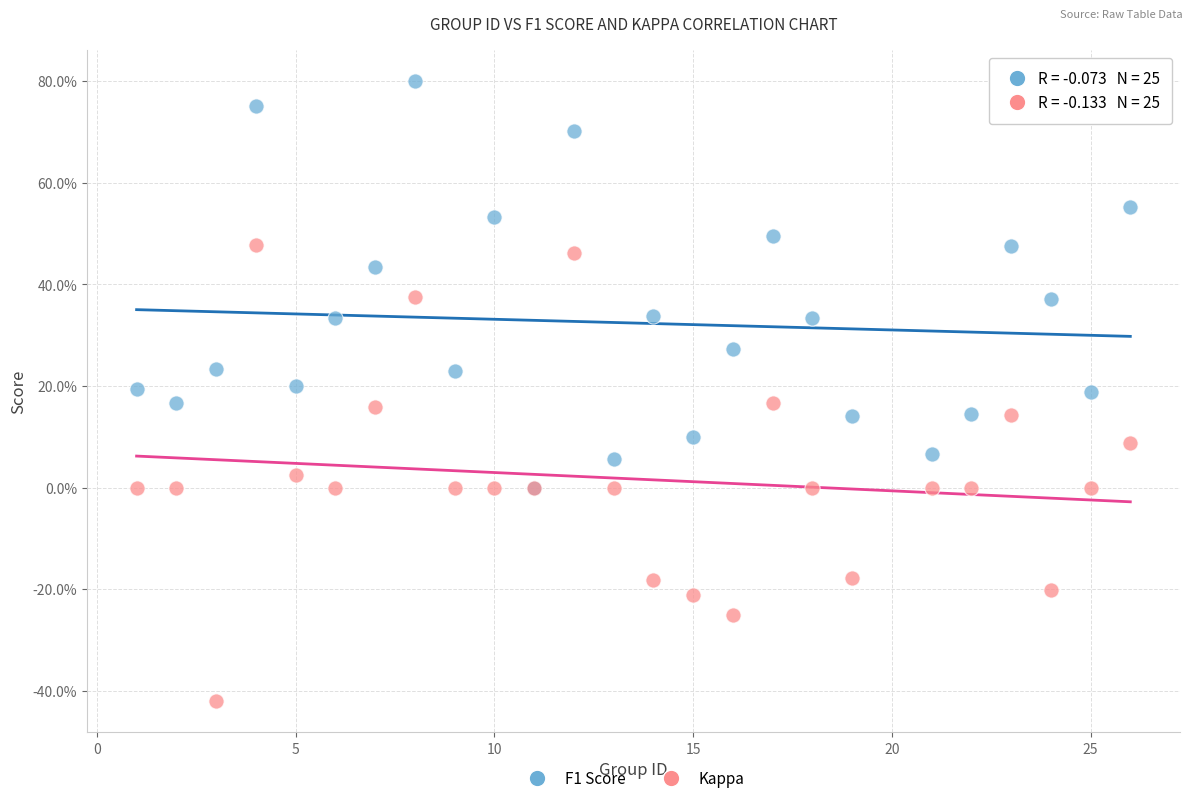

Which series reaches the minimum Y coordinate?

Kappa